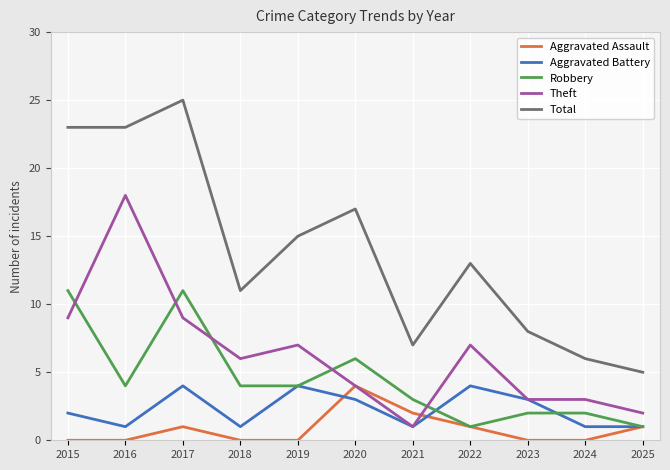

True or false: Aggravated Assault and Total cross at least once.

False